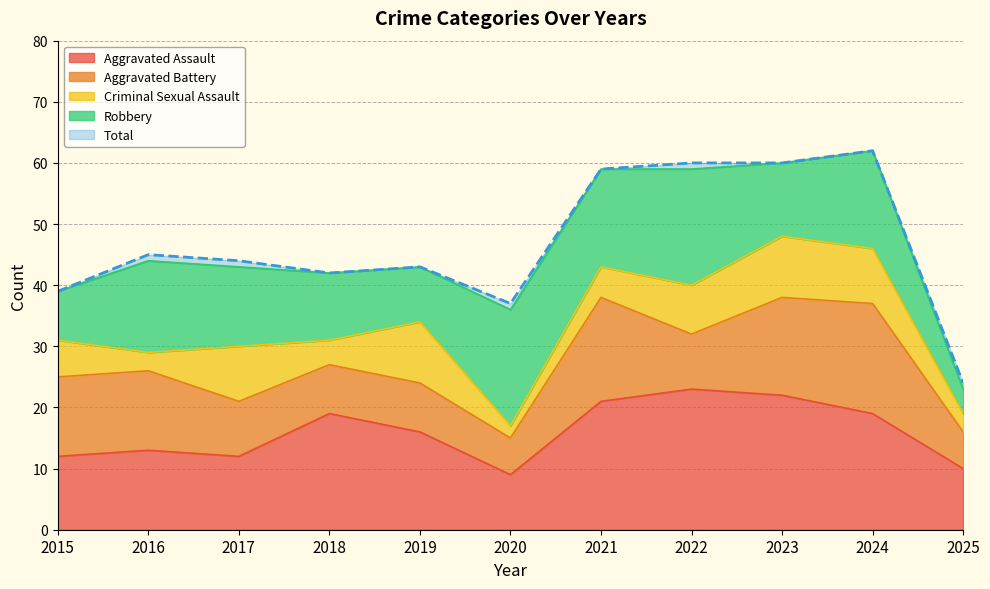

How many values in the Total series exceed 44?

5